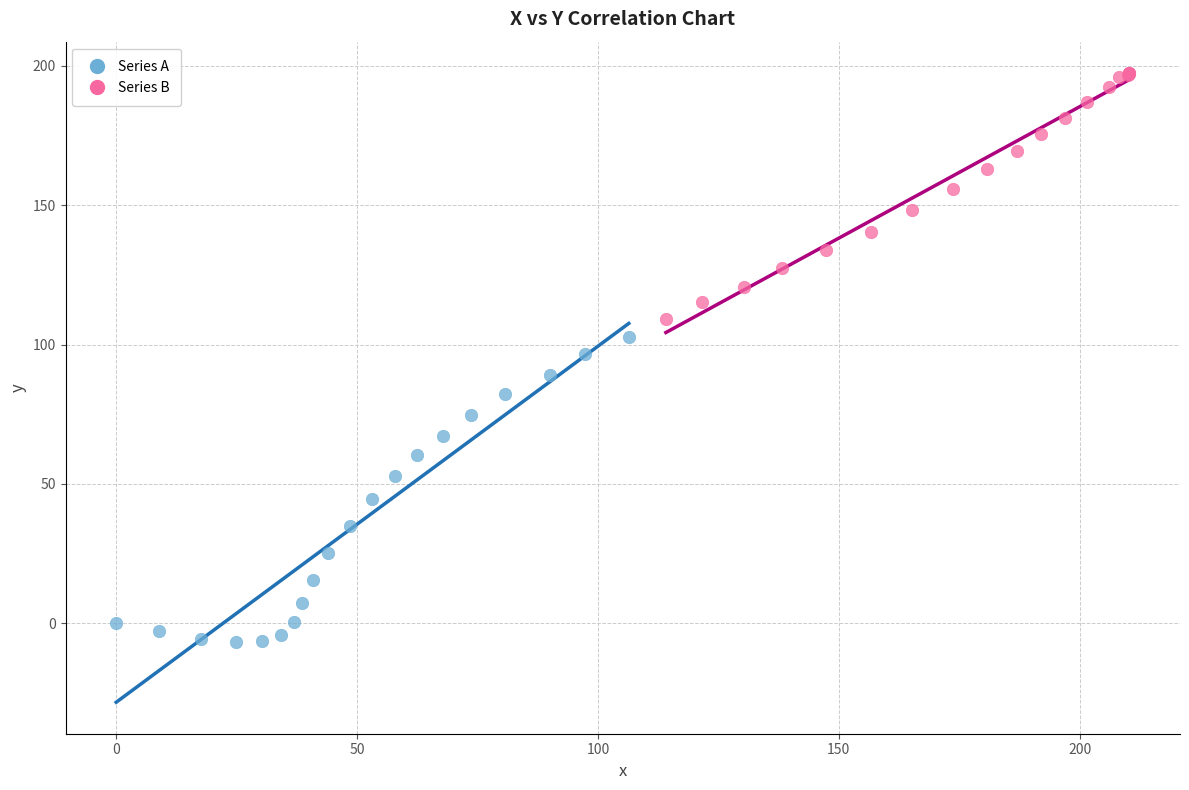

Which series contains the lowest Y value?

Series A